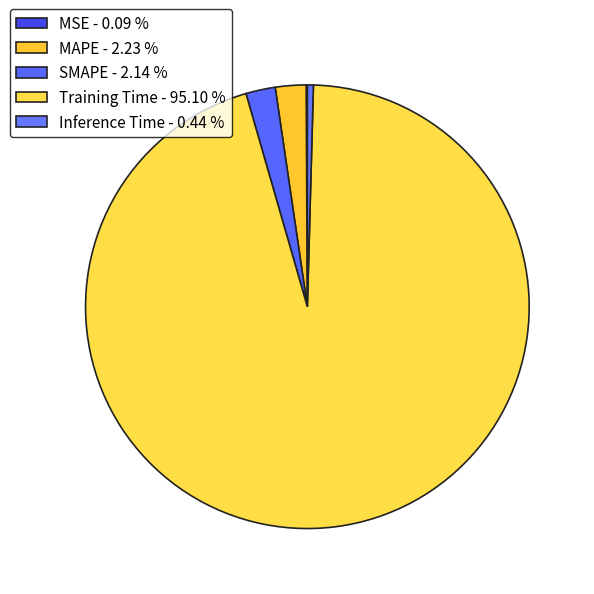

Is the sum of SMAPE and MAPE greater than half?

No